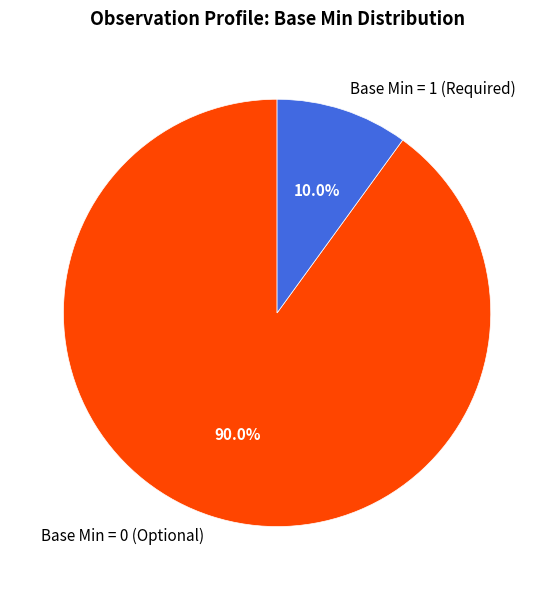

Which slice is the smallest?

Base Min = 1 (Required)